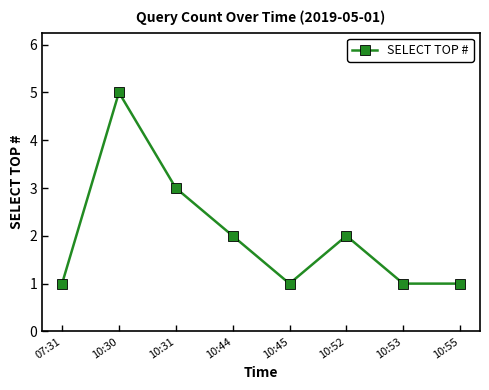

Reading left to right, list all the values displayed in this chart.

1	5	3	2	1	2	1	1